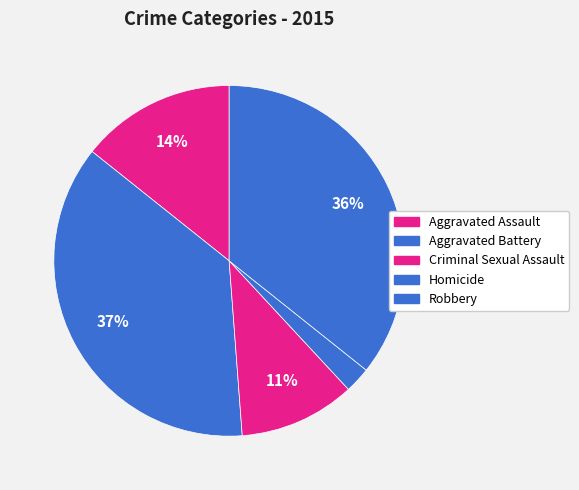

To the nearest percent, what portion does Aggravated Assault represent?

14%